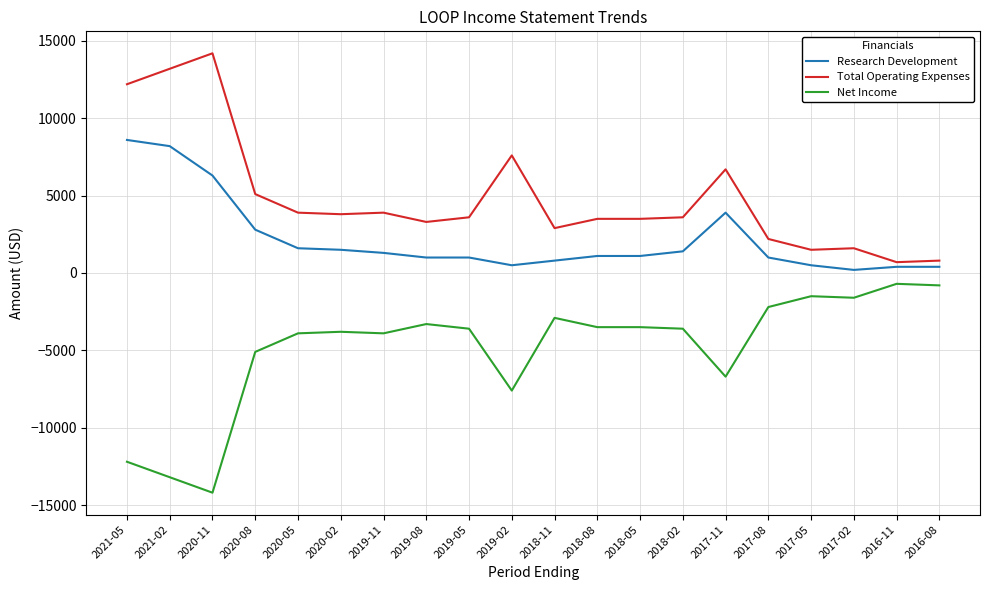

Which series has the largest total across all categories?

Total Operating Expenses